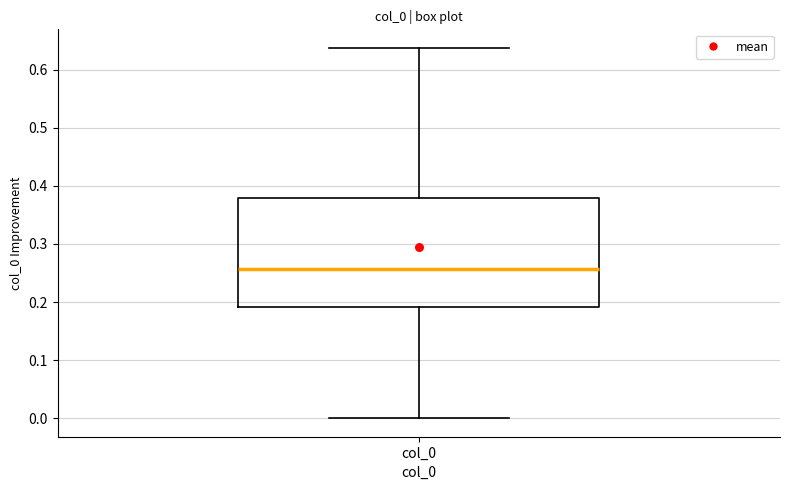

Where is the upper edge of the box for col_0 on the y-axis? The values are not printed on the chart, so give them approximately, as read against the axis.

0.38